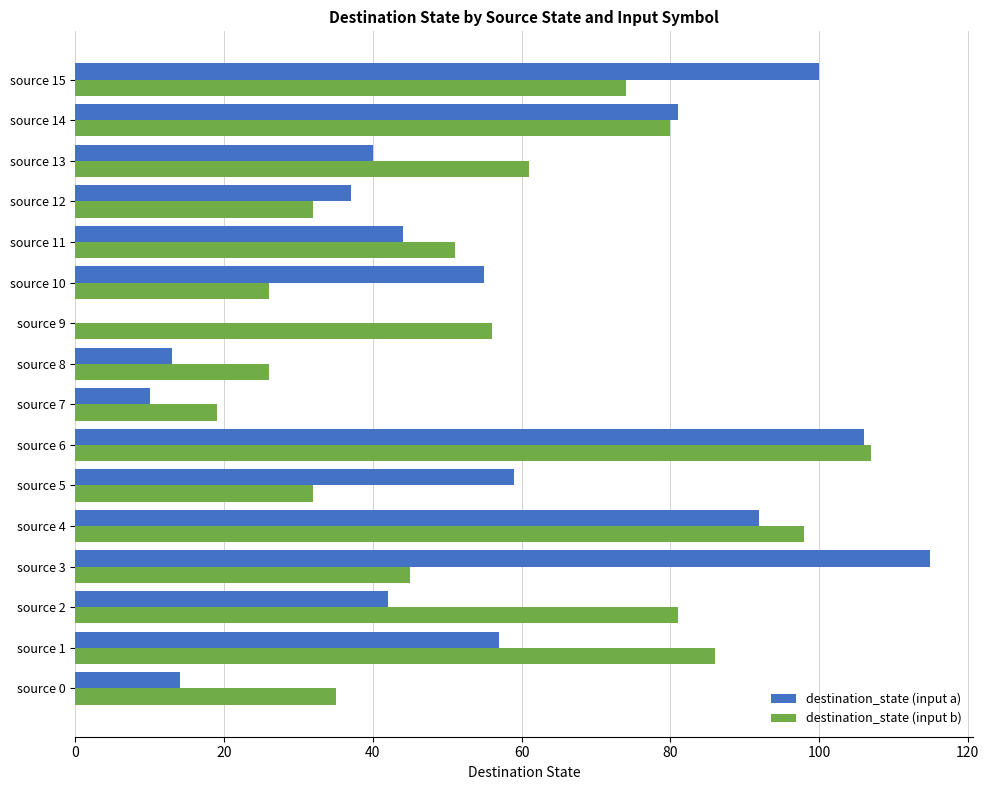

Which series has the widest spread of values?

destination_state (input a)